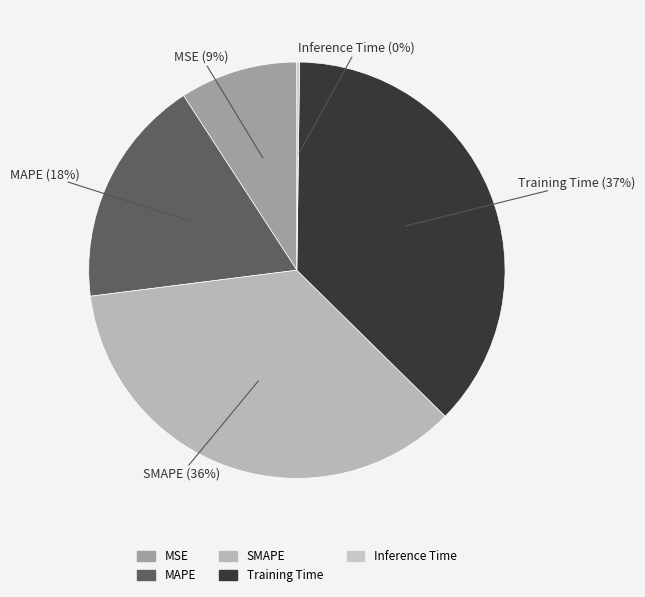

Does MSE represent more than half of the total?

No